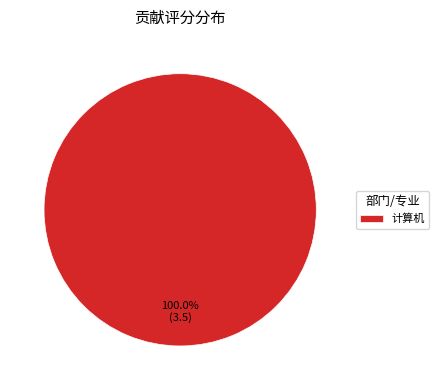

Count the number of slices in the pie.

1